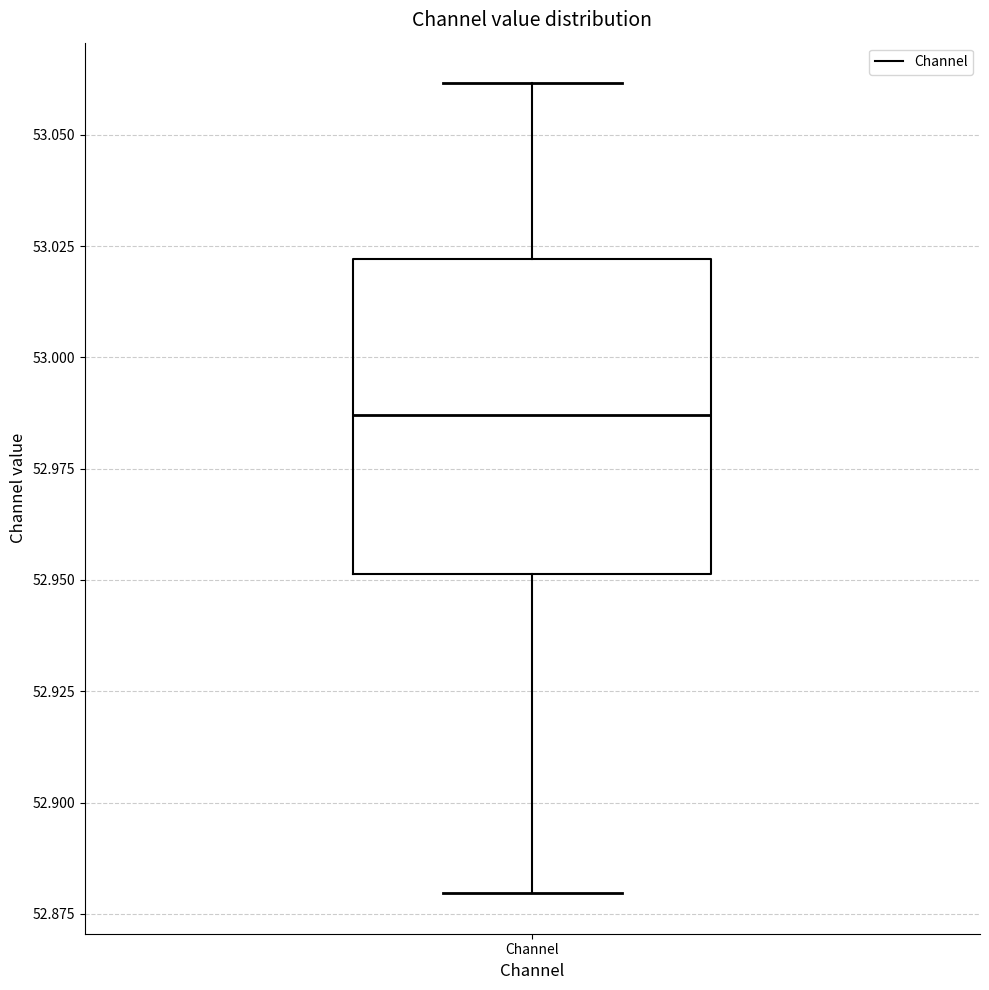

Where is the lower edge of the box for Channel on the y-axis? The values are not printed on the chart, so give them approximately, as read against the axis.

52.950